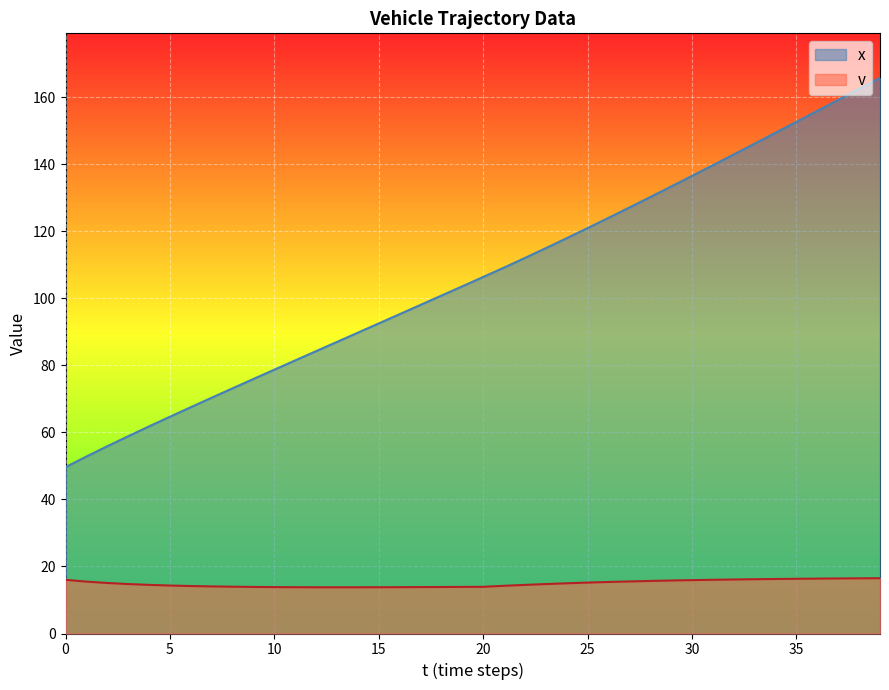

At which label does v reach its minimum?

12